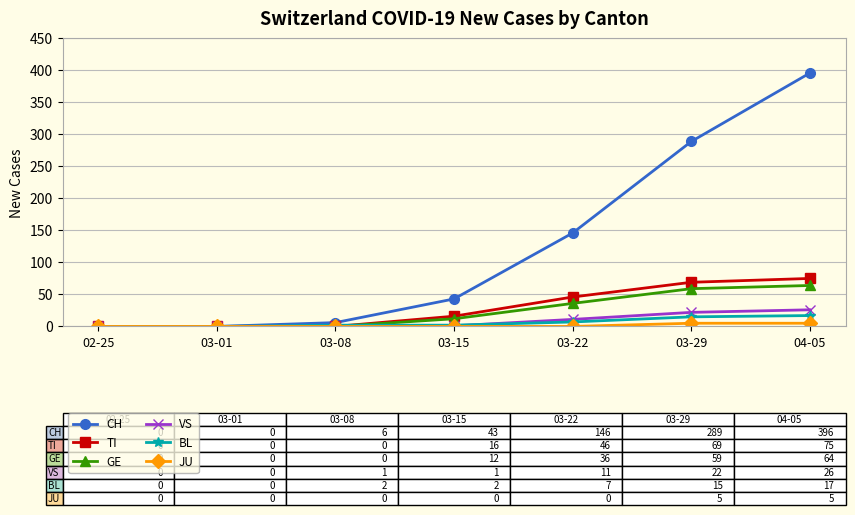

Rank the series by their maximum value, from lowest to highest.

JU, BL, VS, GE, TI, CH